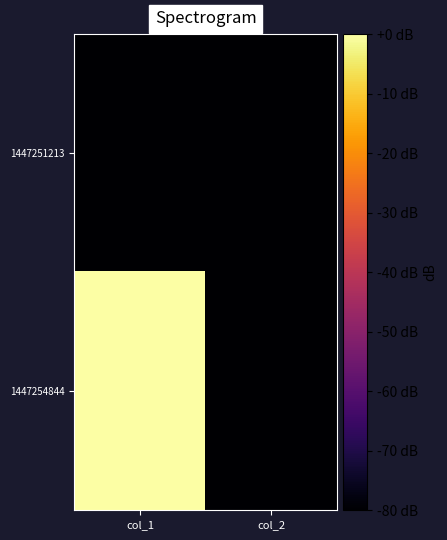

Rank the series by their average value, from highest to lowest.

1447254844, 1447251213